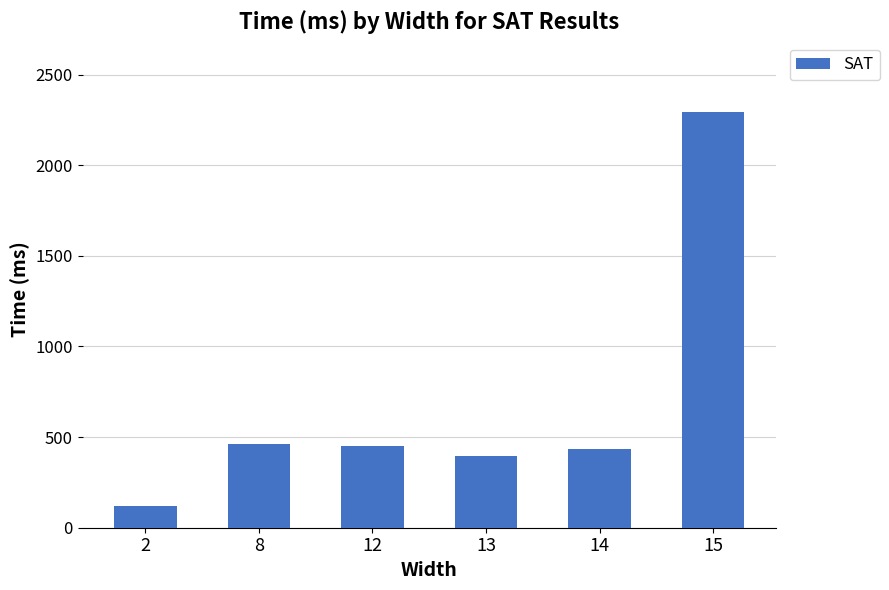

What is the maximum value shown in the chart?

2293